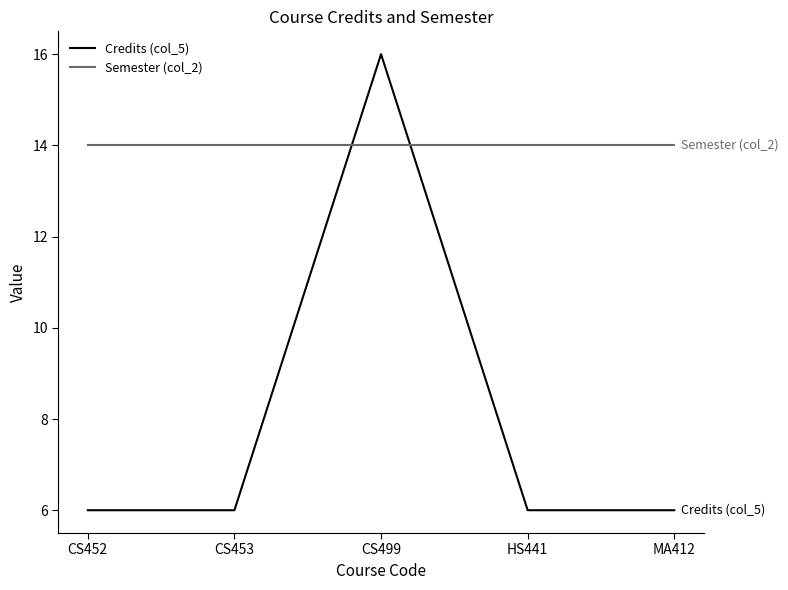

What value does the Semester (col_2) series have at HS441?

14